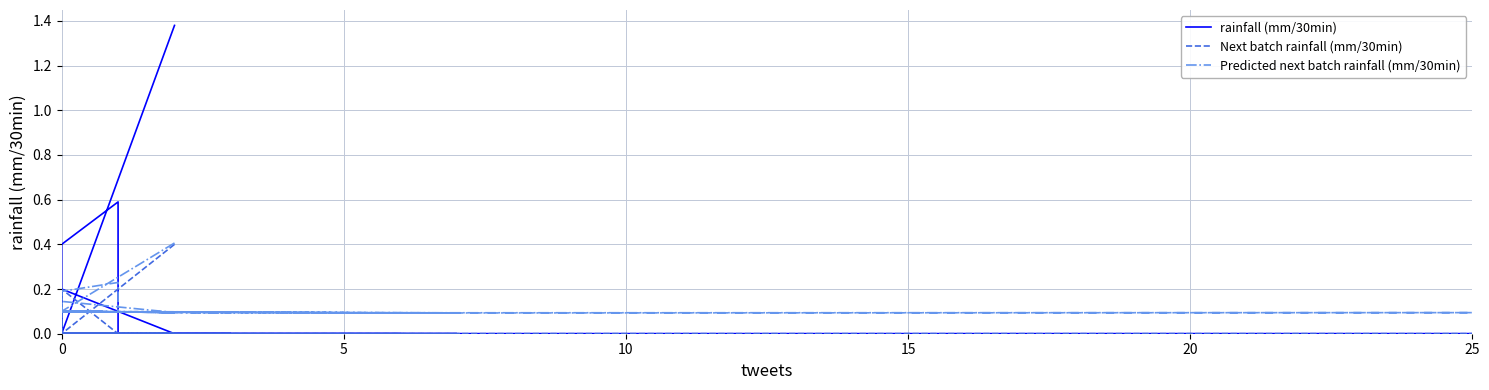

How many lines are shown in the chart?

3